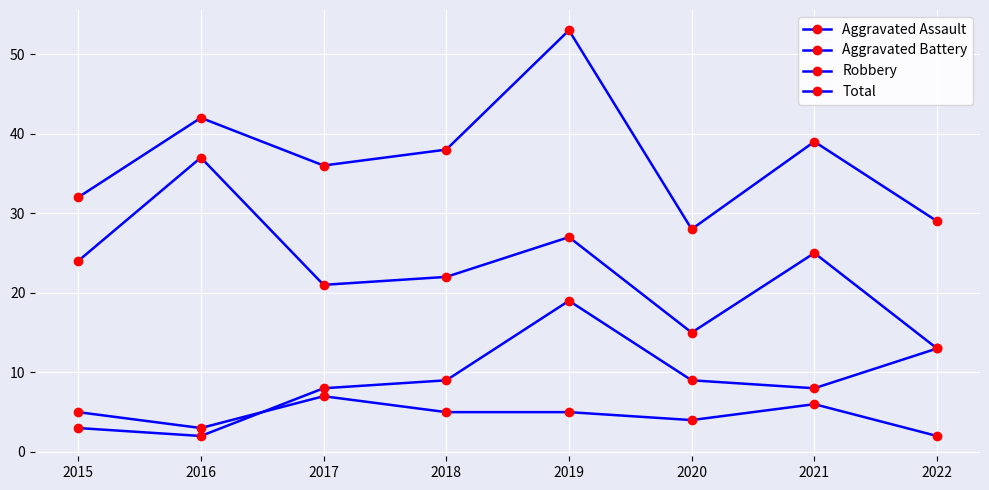

What is the value of the Robbery point at the 6th from the left?

15